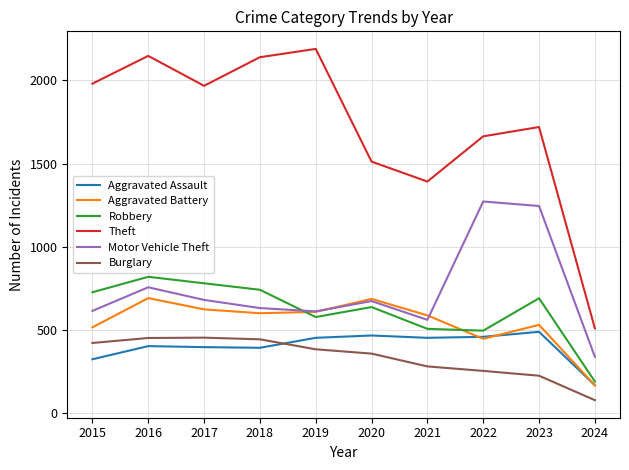

How many categories are shown in the chart?

10